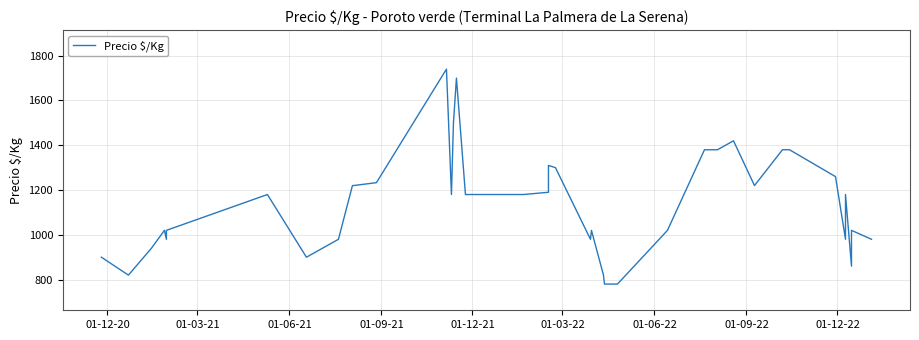

What is the sum of all values?

45313